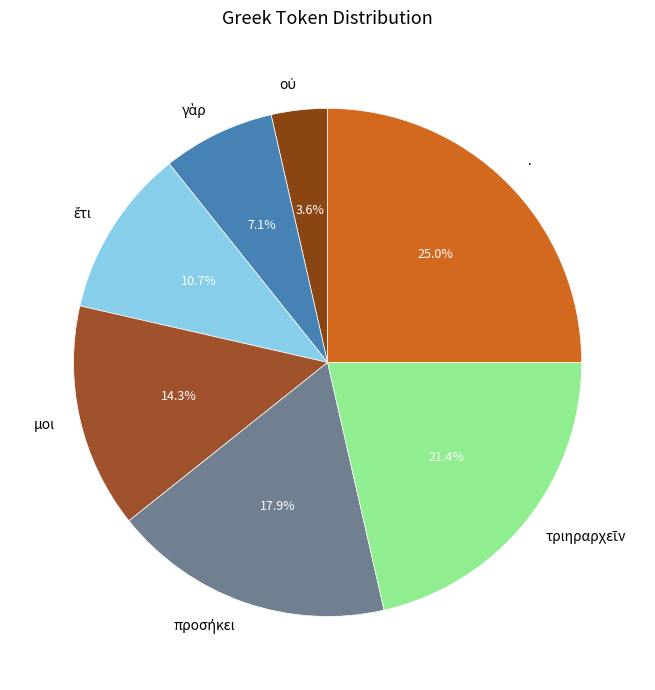

Does μοι represent more than half of the total?

No